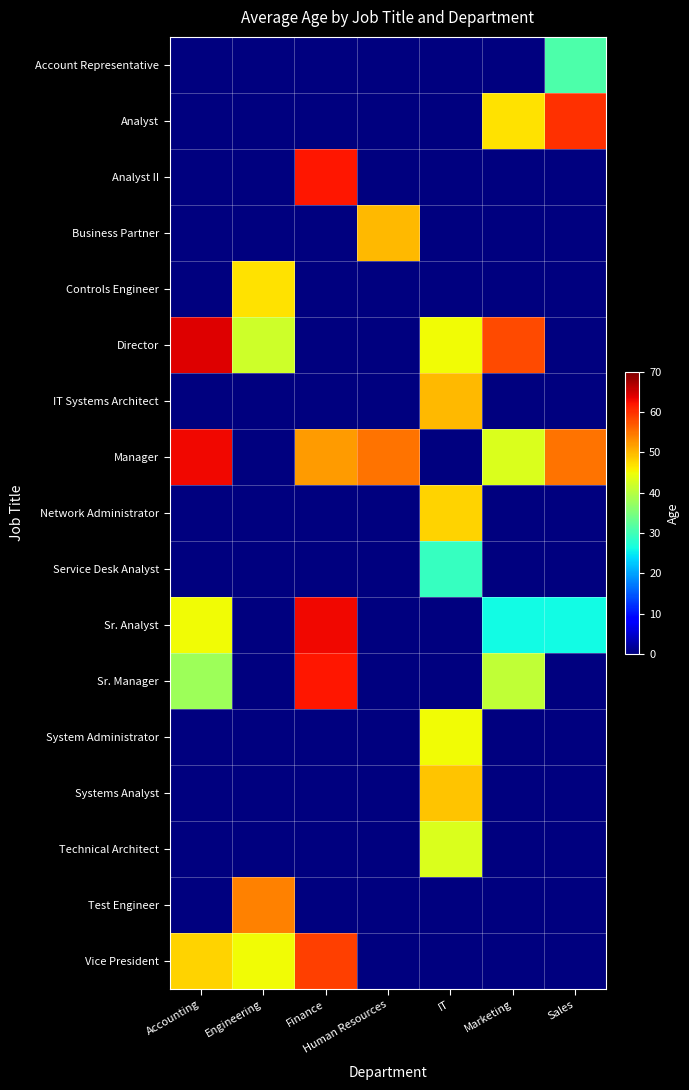

Which category has the highest value across all series?

Accounting